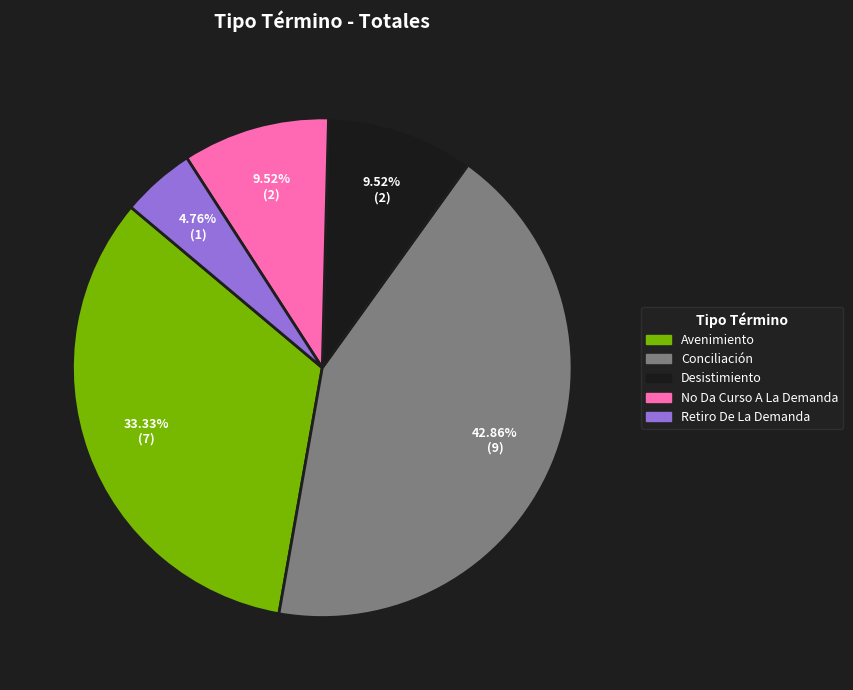

What portion of the pie excludes Conciliación?

57.1%